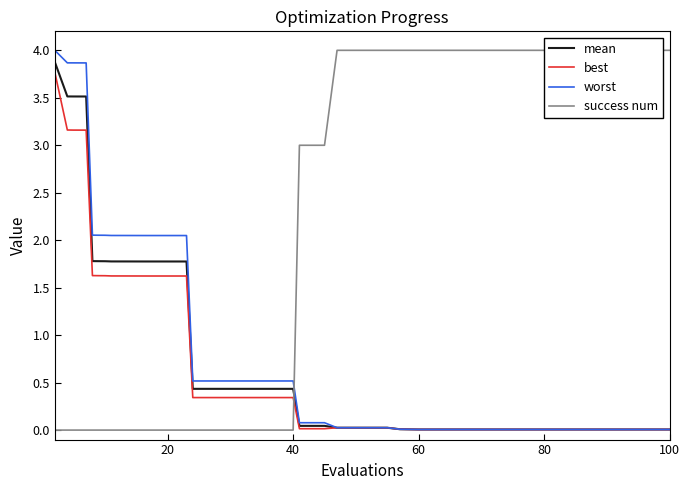

Which series has the largest total across all categories?

success num